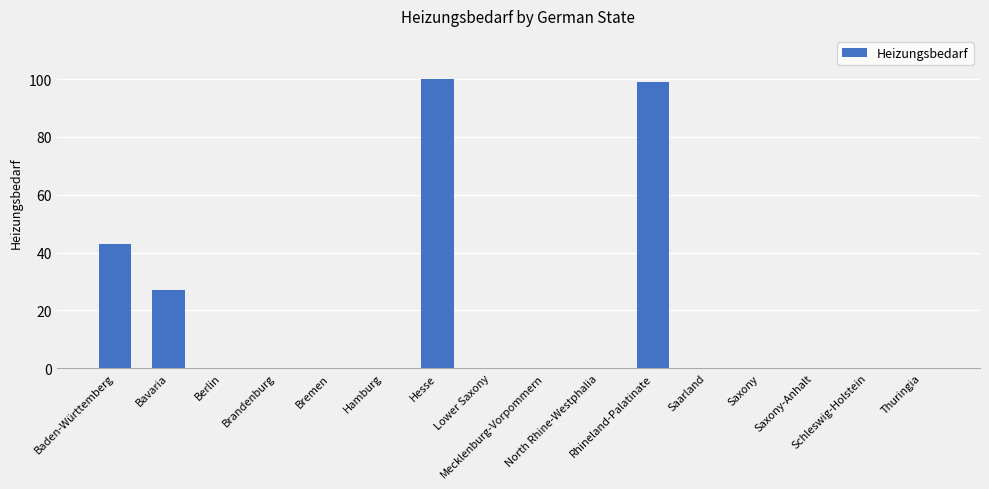

What is the sum of all values?

269